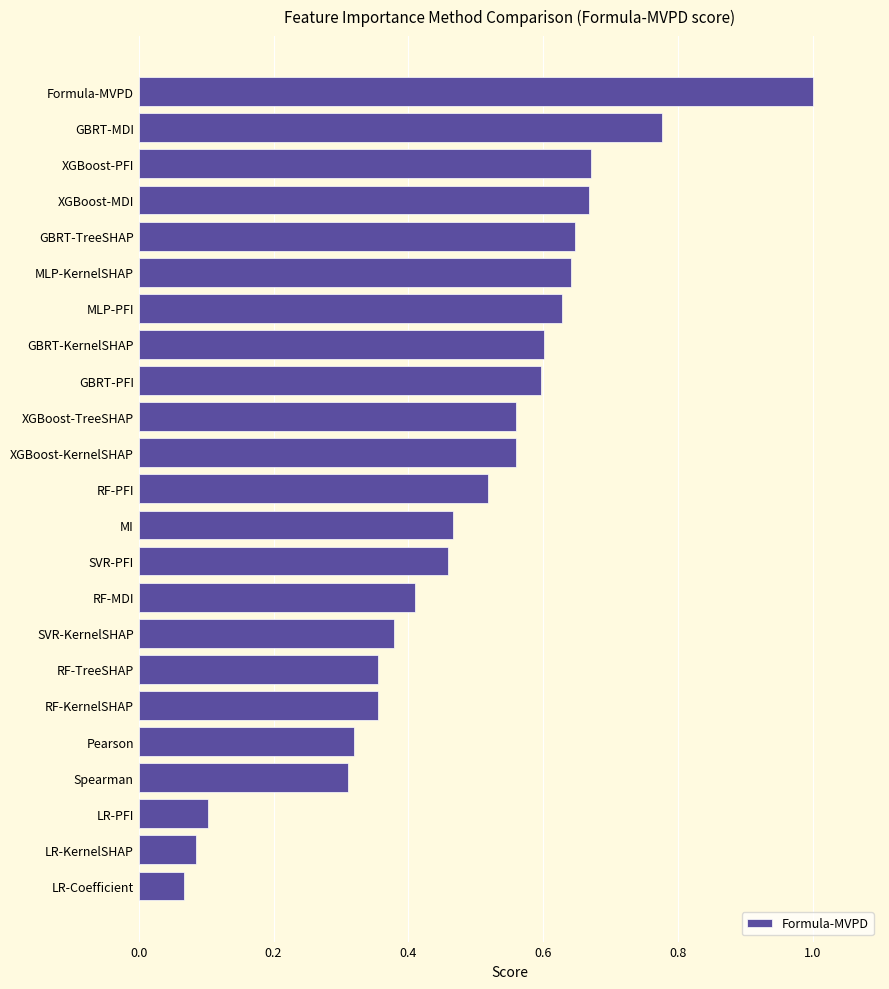

At which category does the chart reach its peak across all series?

Formula-MVPD